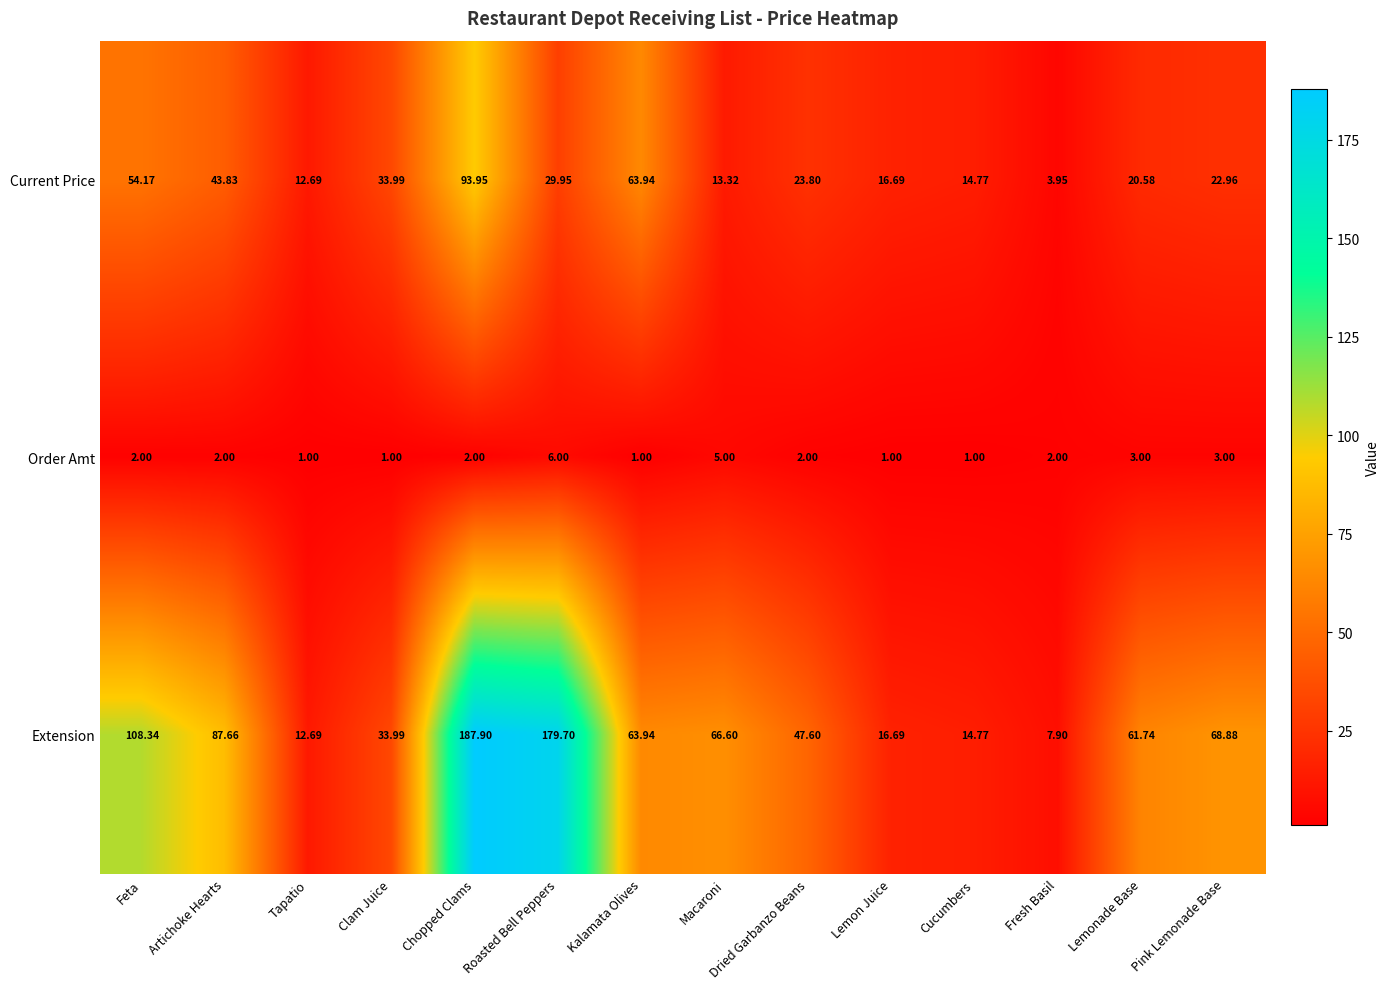

Which category has the highest value across all series?

Chopped Clams